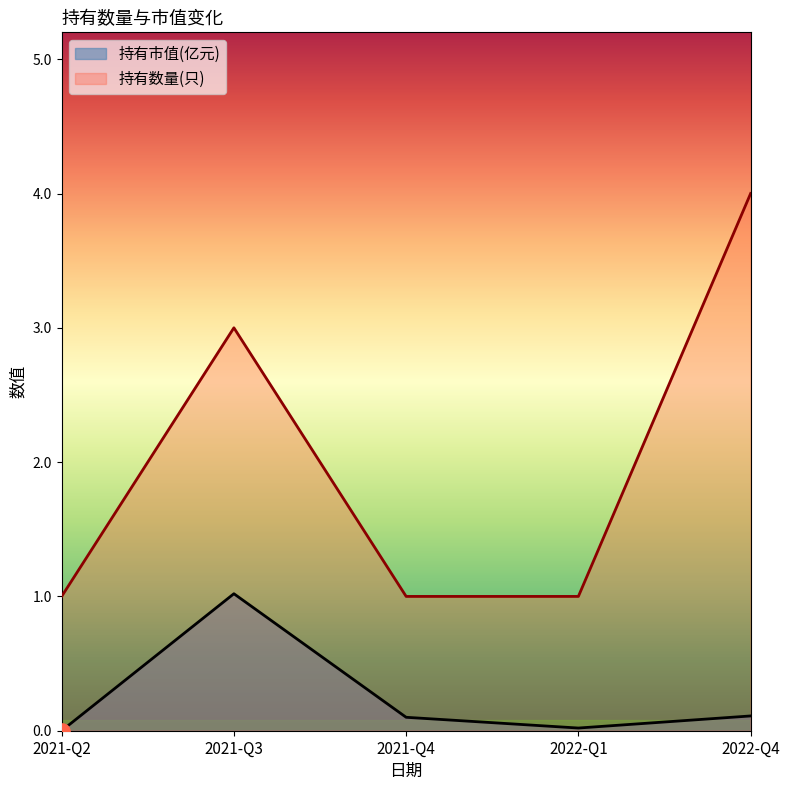

Which series contains the lowest Y value?

持有市值(亿元)